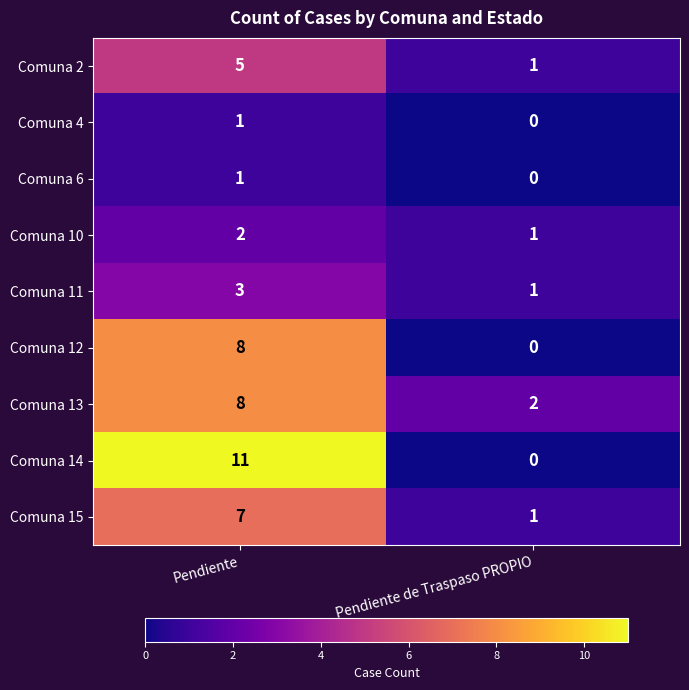

What is the sum of the Comuna 15 values at Pendiente and Pendiente de Traspaso PROPIO?

8